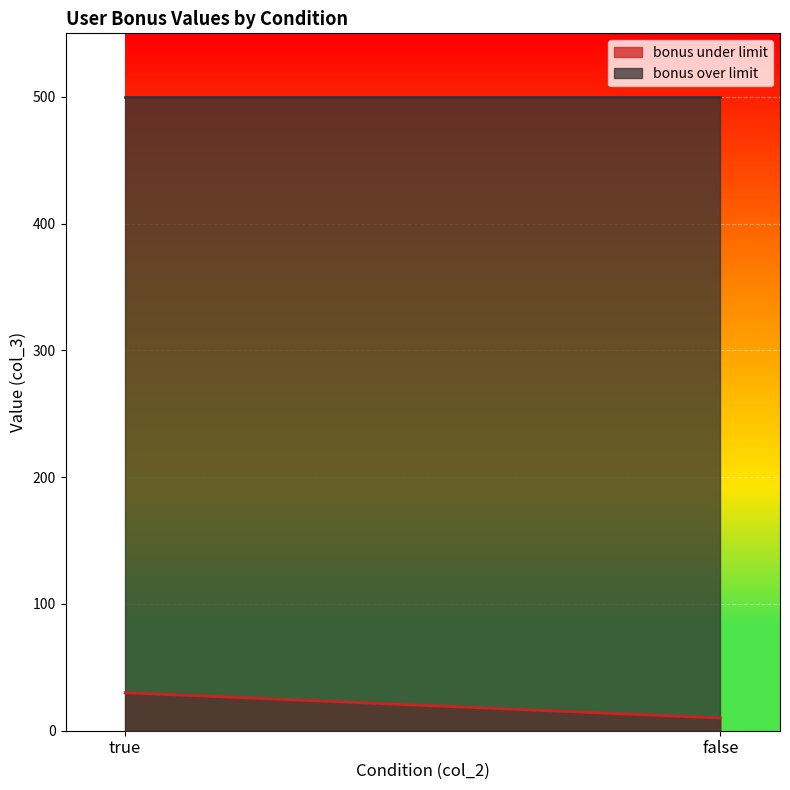

How many series are shown in this chart?

2